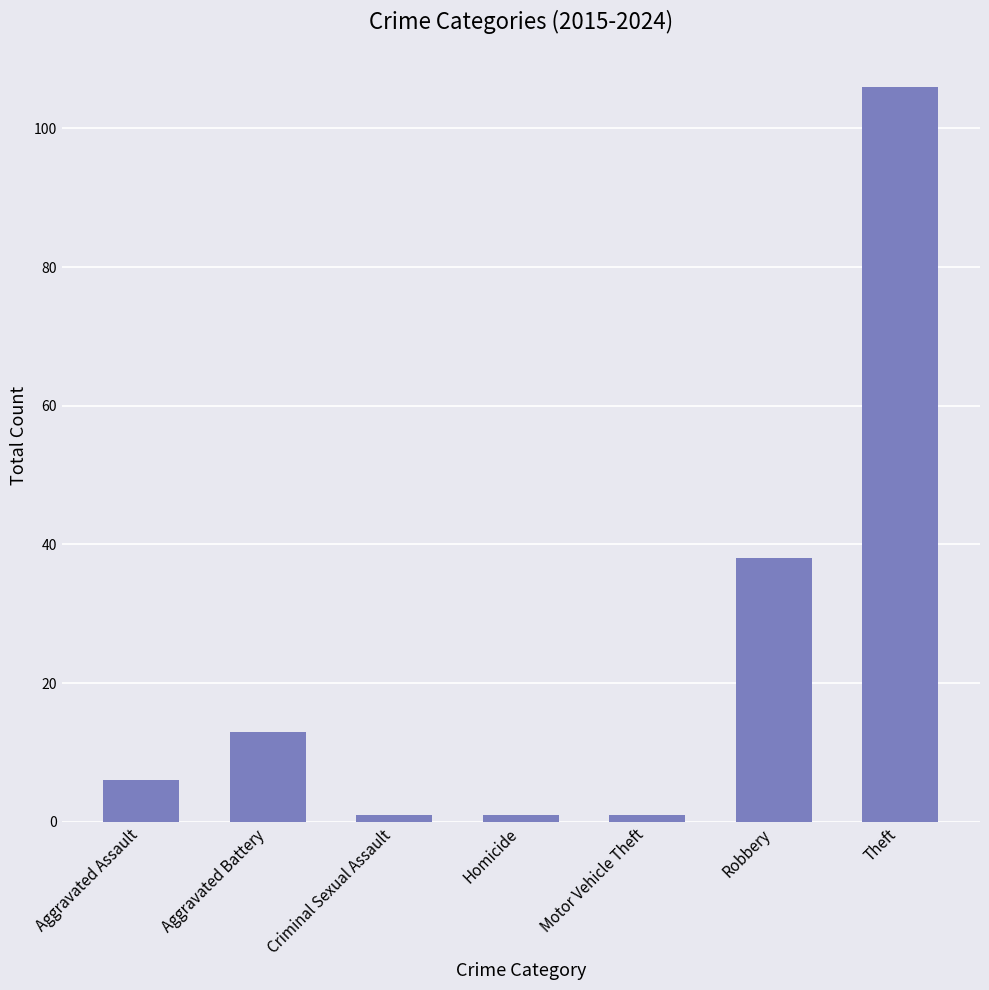

What is the label of the 2nd bar from the left?

Aggravated Battery